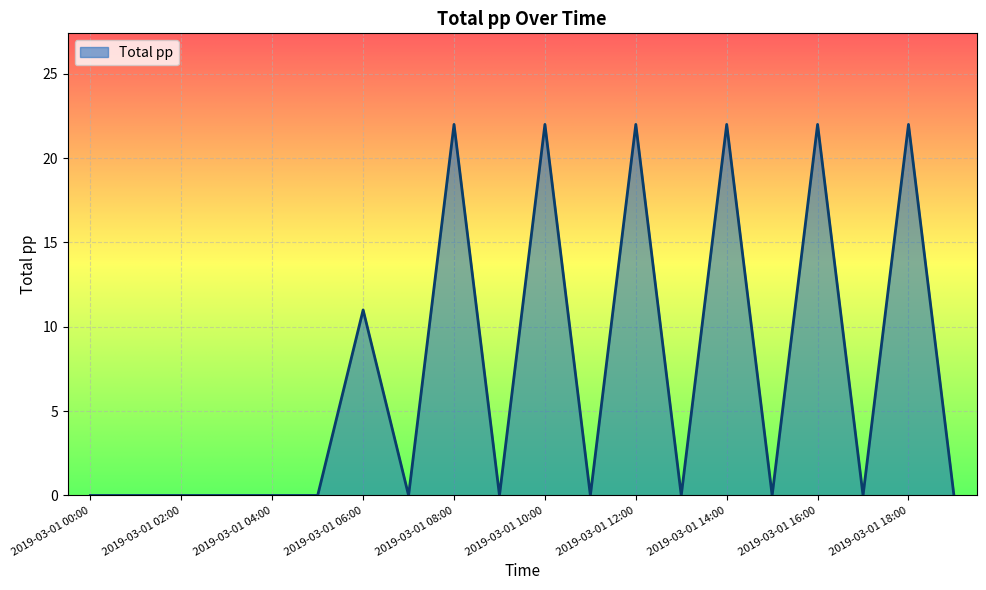

What is the maximum value shown in the chart?

22